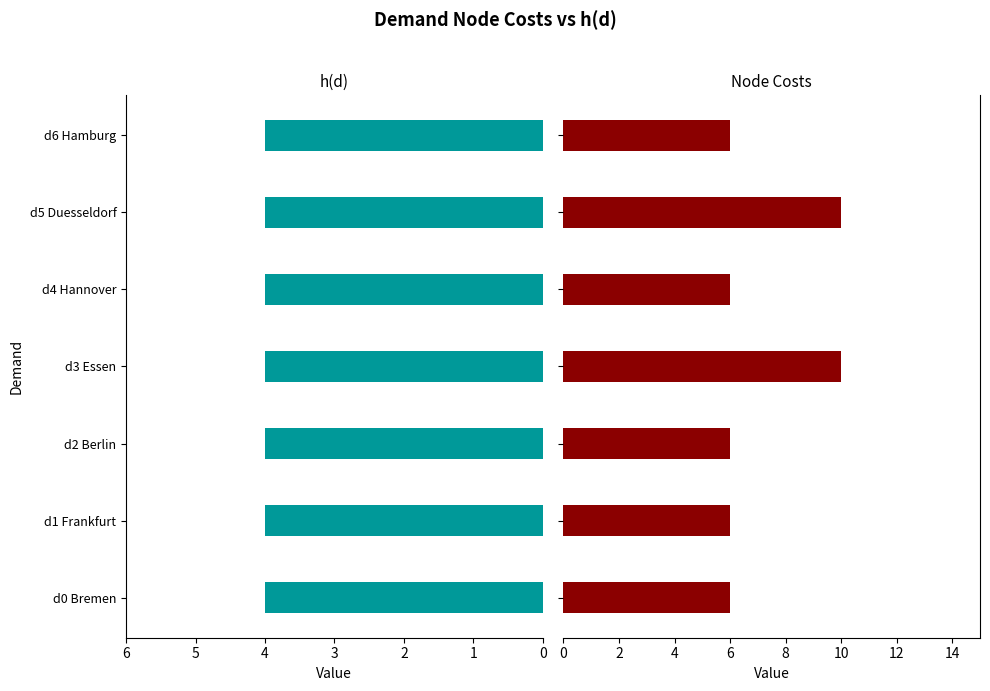

Which series has the widest spread of values?

Node Costs